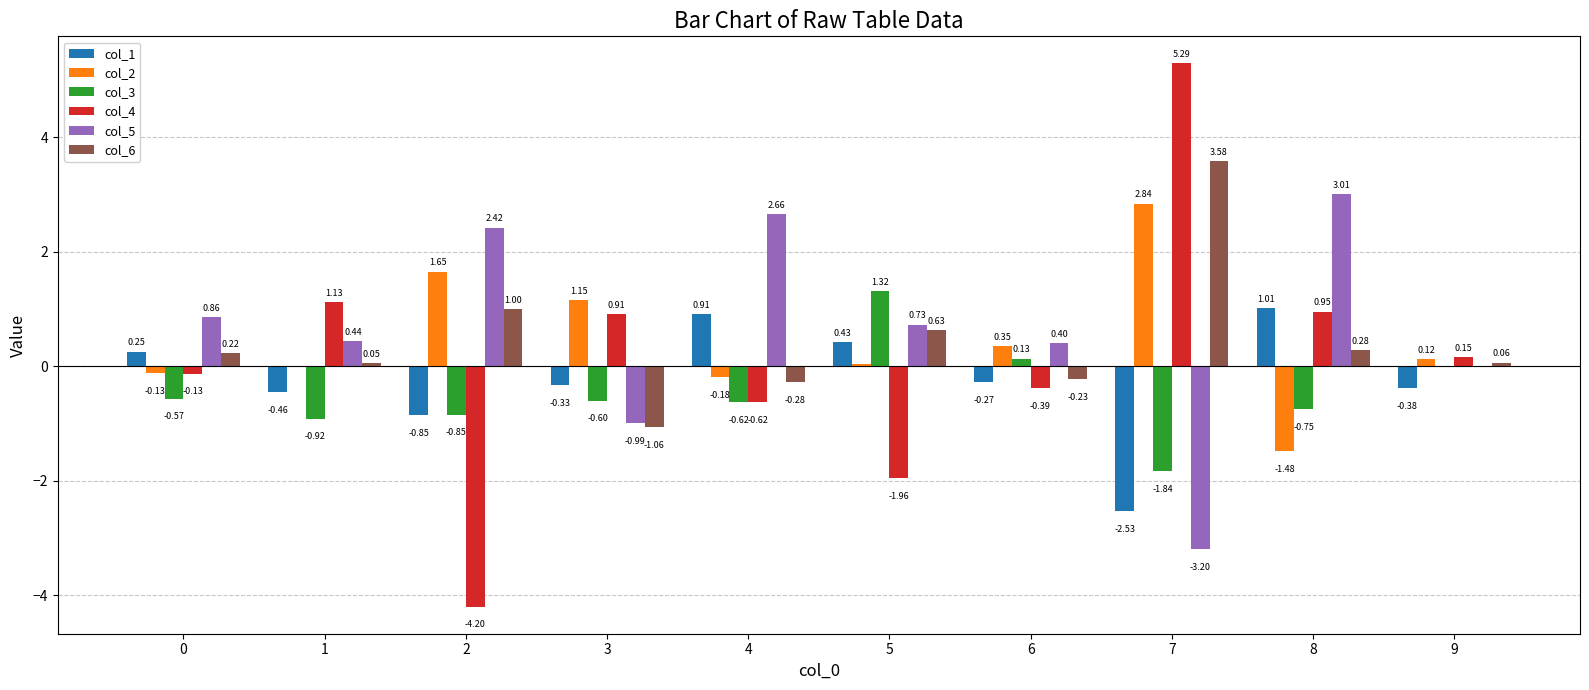

What is the total value across all series at 0?

0.5